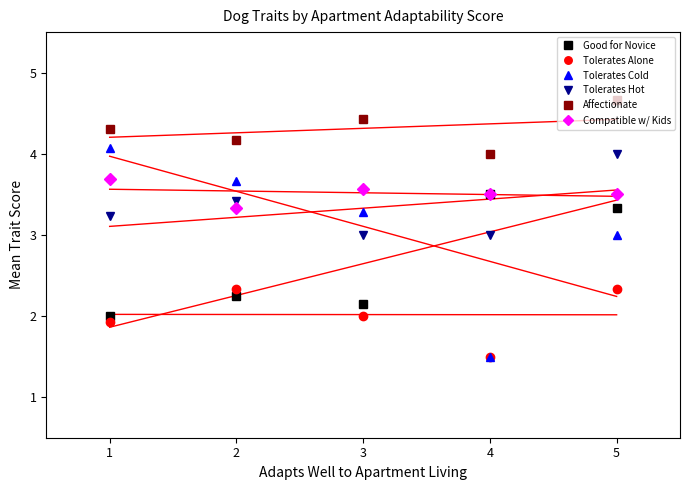

Which series ends up on top after the final intersection of Good for Novice and Tolerates Hot?

Tolerates Hot